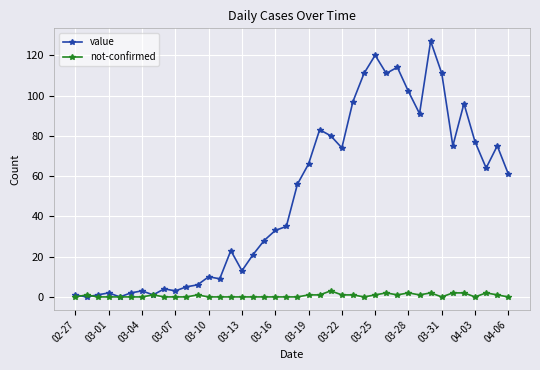

What is the maximum value for value?

127